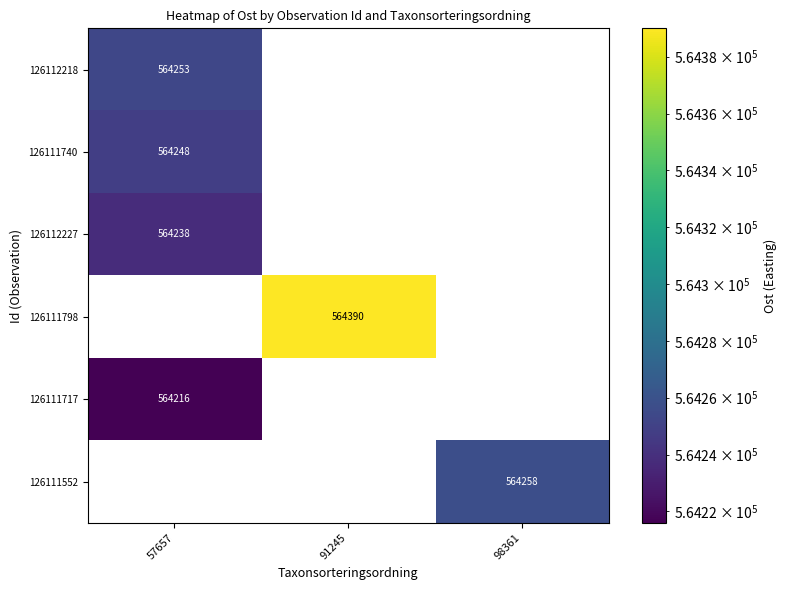

The 126111717 series shows 564216 at 57657. True or false?

True